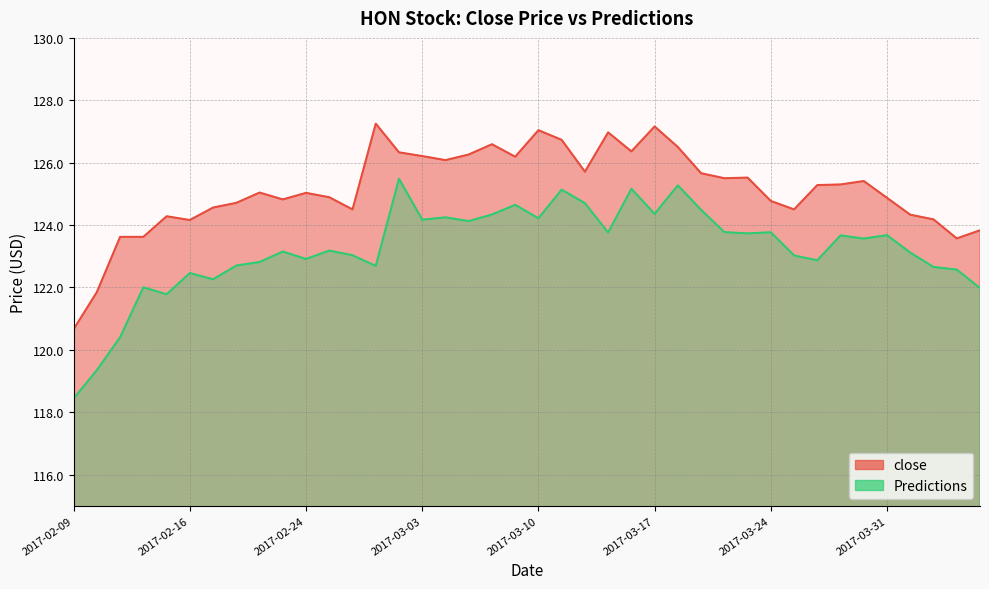

In Predictions, how many points are higher than both neighbors (excluding endpoints)?

13